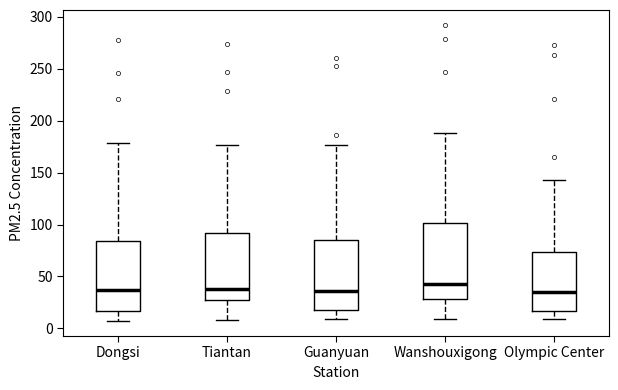

Reading left to right, read every box against the y-axis: the position of its median line, the range the box covers, and the ends of its whiskers. The values are not printed on the chart, so give them approximately, as read against the axis.

Dongsi: median 35, box 15 to 85, whiskers 5 to 180
Tiantan: median 40, box 25 to 90, whiskers 10 to 175
Guanyuan: median 35, box 20 to 85, whiskers 10 to 175
Wanshouxigong: median 45, box 30 to 100, whiskers 10 to 190
Olympic Center: median 35, box 15 to 75, whiskers 10 to 145